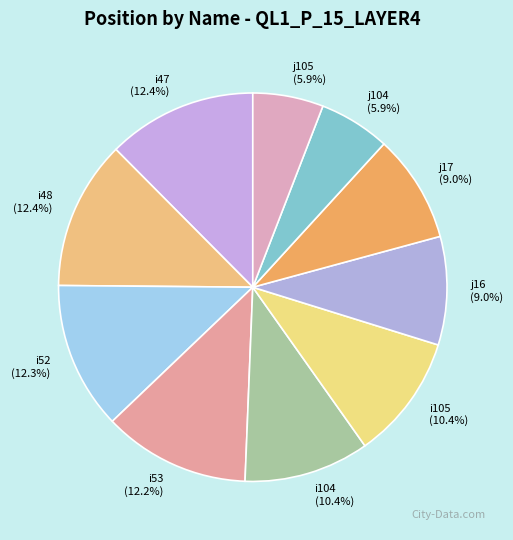

To the nearest percent, what is the average slice percentage?

10%